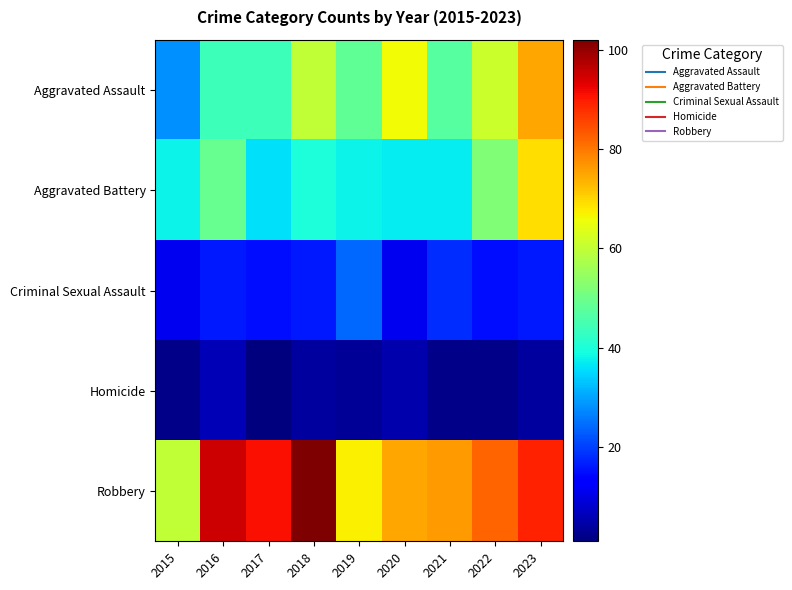

Rank the series at 2015 from highest to lowest value.

Robbery, Aggravated Battery, Aggravated Assault, Criminal Sexual Assault, Homicide